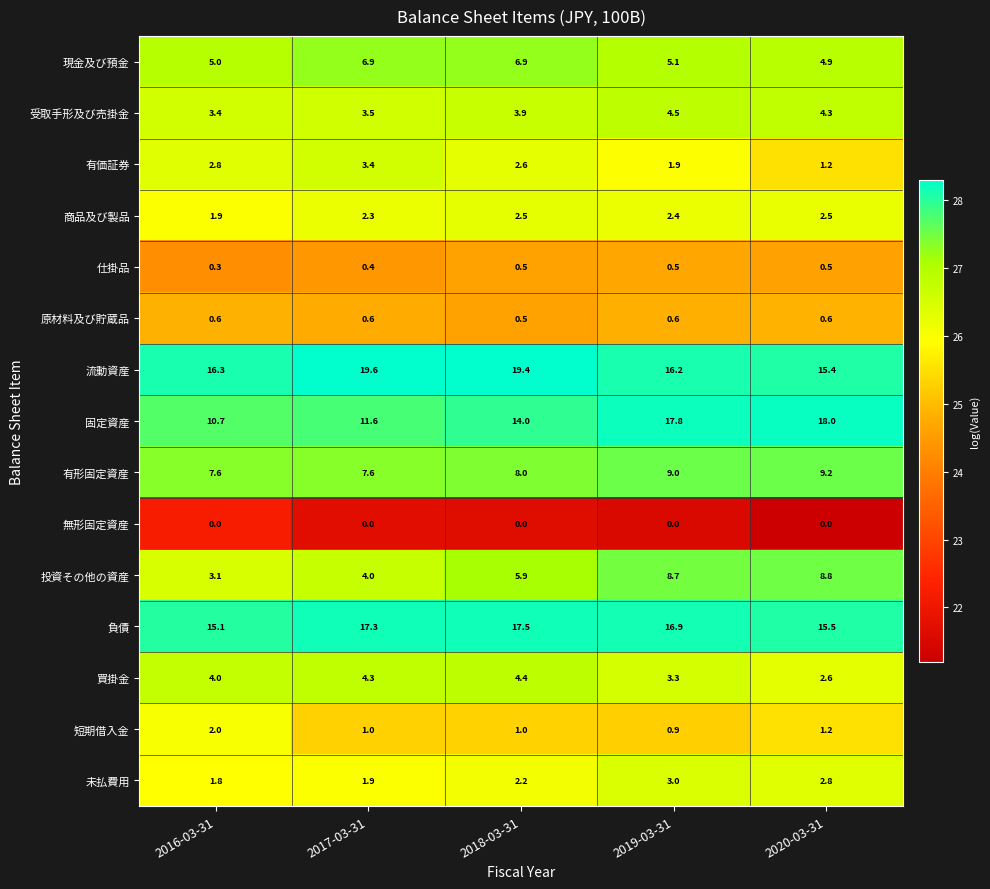

What is the spread (max minus min) of values at 2018-03-31?

19.4